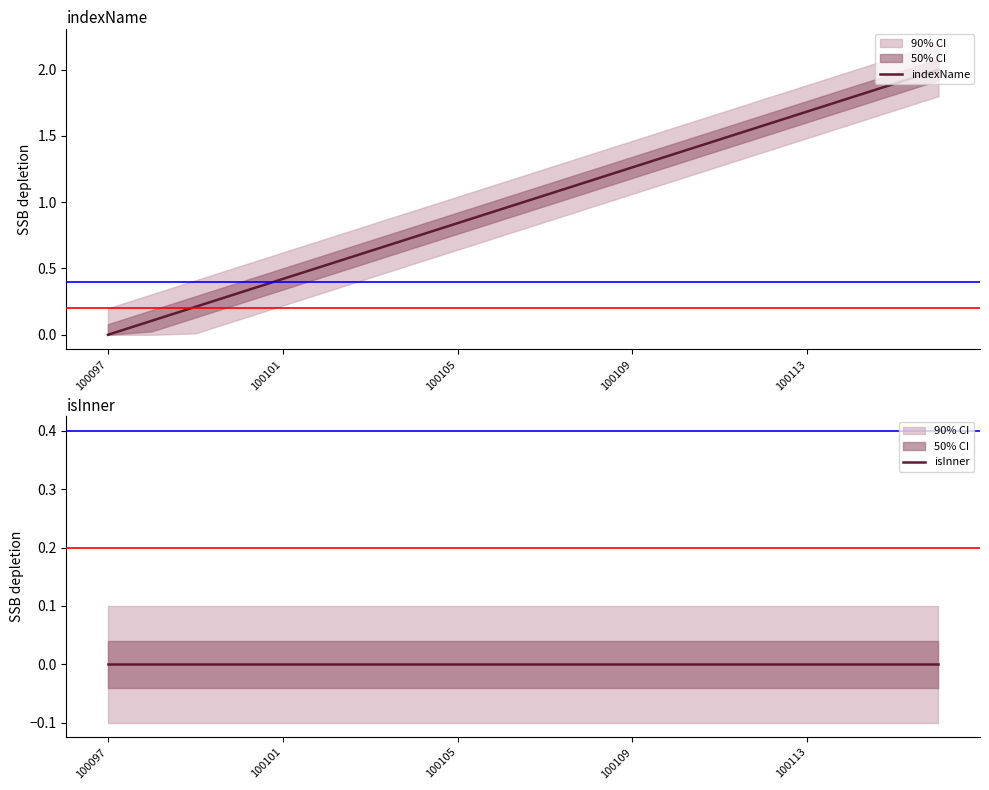

Which series changed the most between 100105 and 10?

indexName